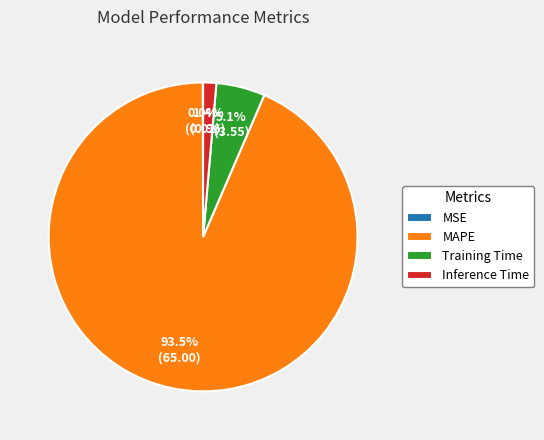

To the nearest percent, what is the average slice percentage?

25%